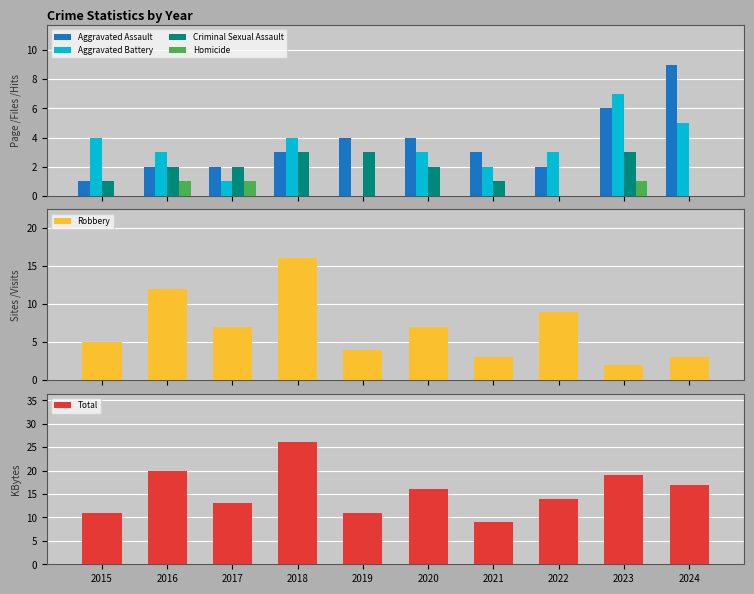

The value of Criminal Sexual Assault at 2020 is 2. True or false?

True